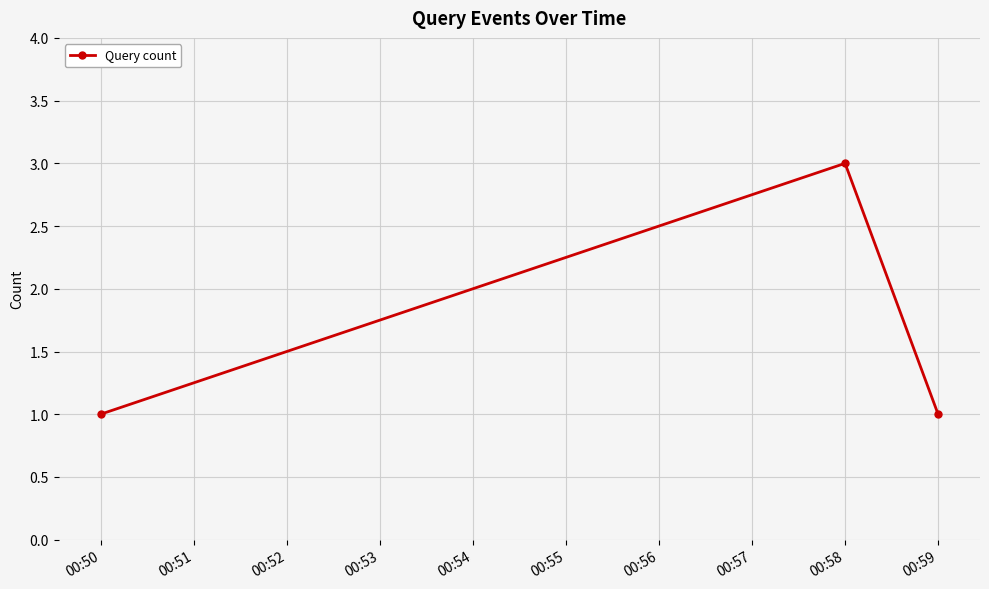

How many values are between 1 and 3?

3